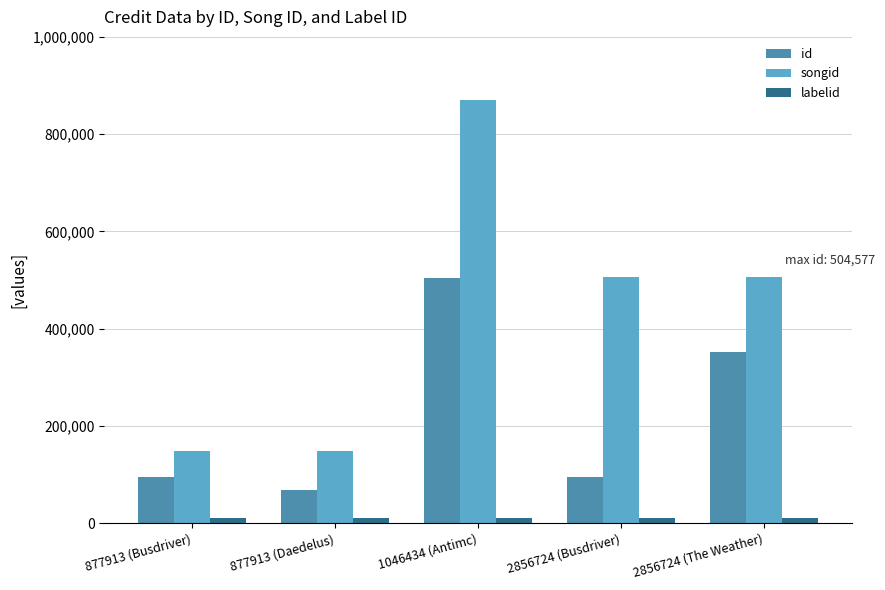

Which series has the widest spread of values?

songid